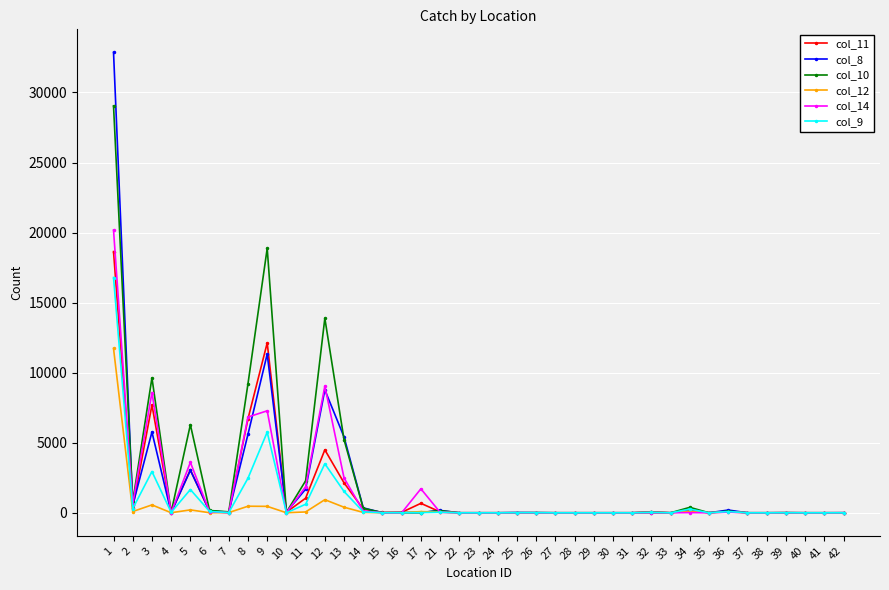

What is the average value of the col_11 series?

1485.1